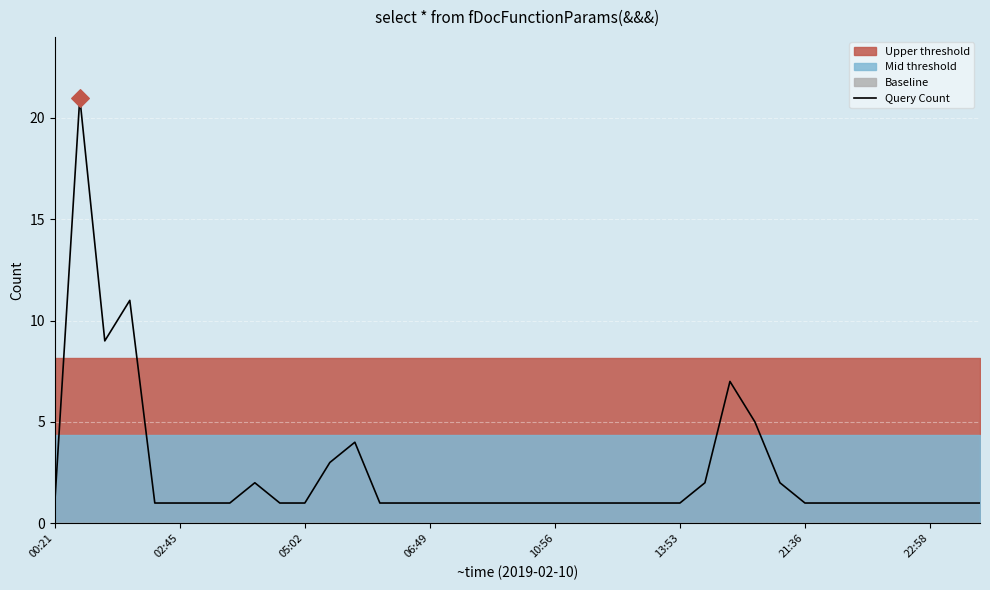

What is the ratio of the value at 17 to the value at 00:21?

1.0